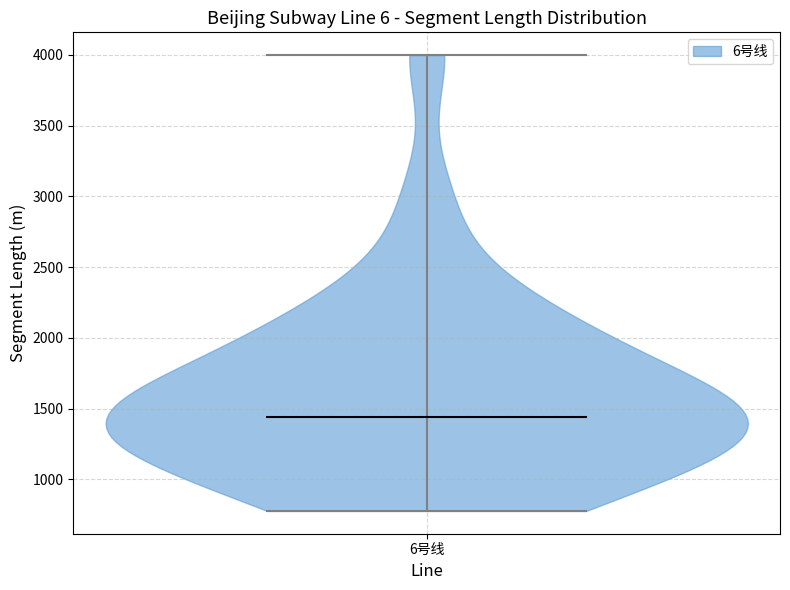

Read this violin plot against the y-axis: where its median line is, and the lowest and highest points the violin reaches. The values are not printed on the chart, so give them approximately, as read against the axis.

median line 1450, lowest point 800, highest point 4000